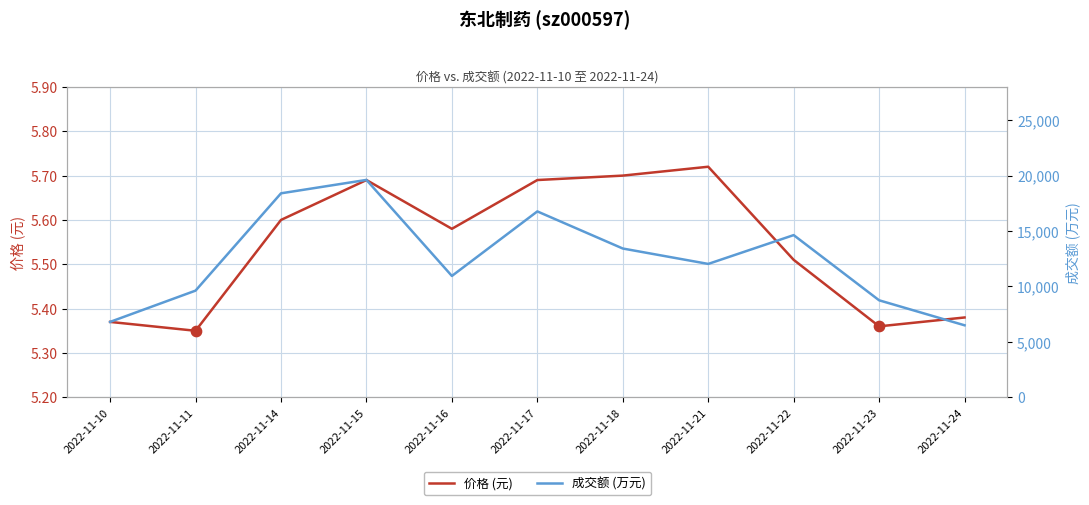

What are all the series names shown in the legend?

价格 (元), 成交额 (万元)